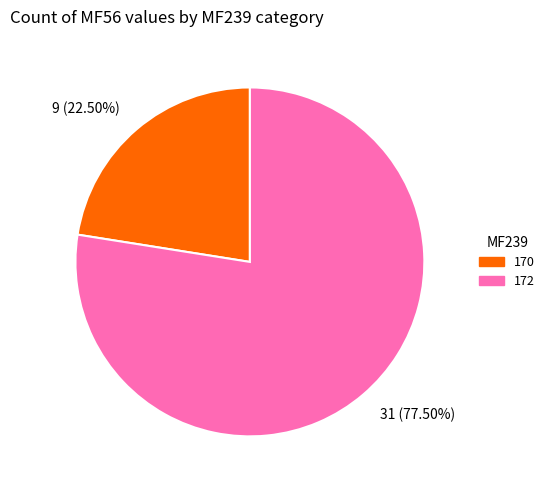

Is the sum of 9 (22.50%) and 31 (77.50%) greater than half?

Yes